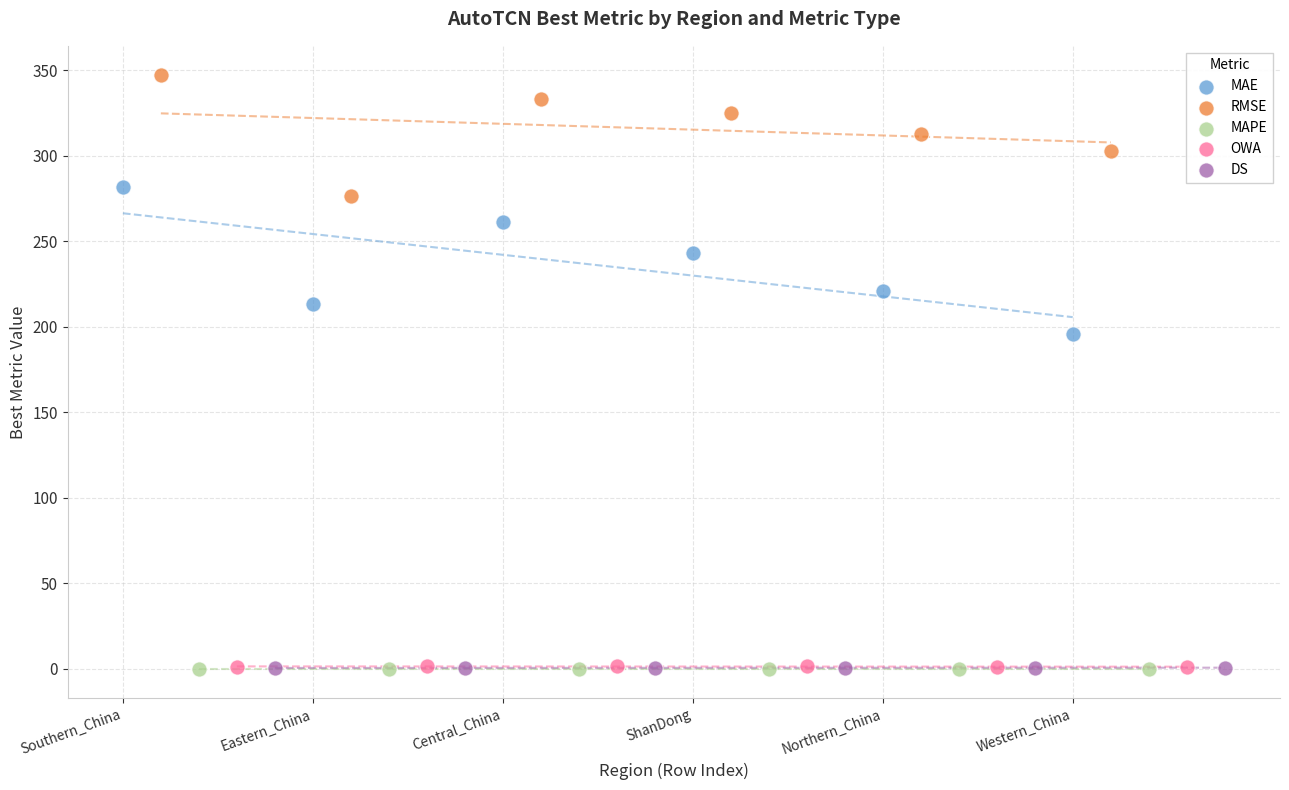

Which series has the largest Y range (max minus min)?

MAE